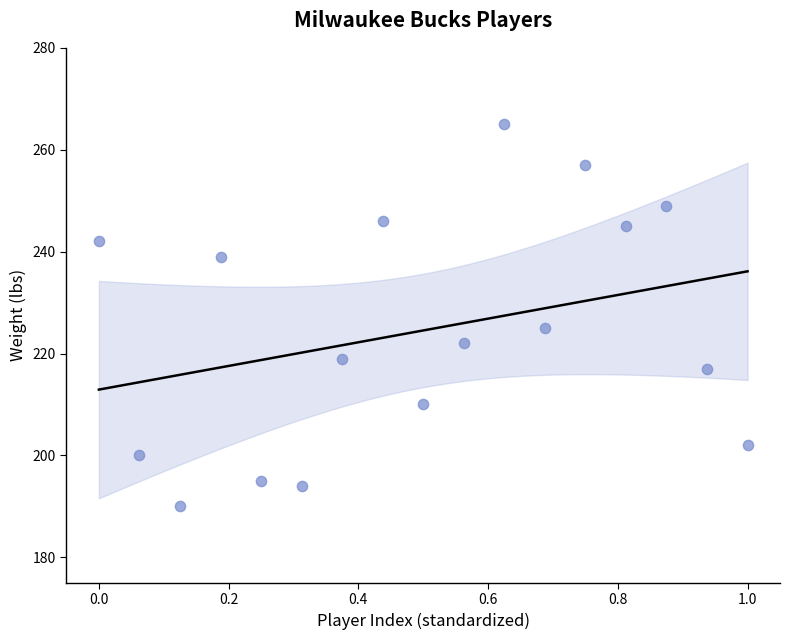

What Y value in the scatter plot is closest to 227?

225